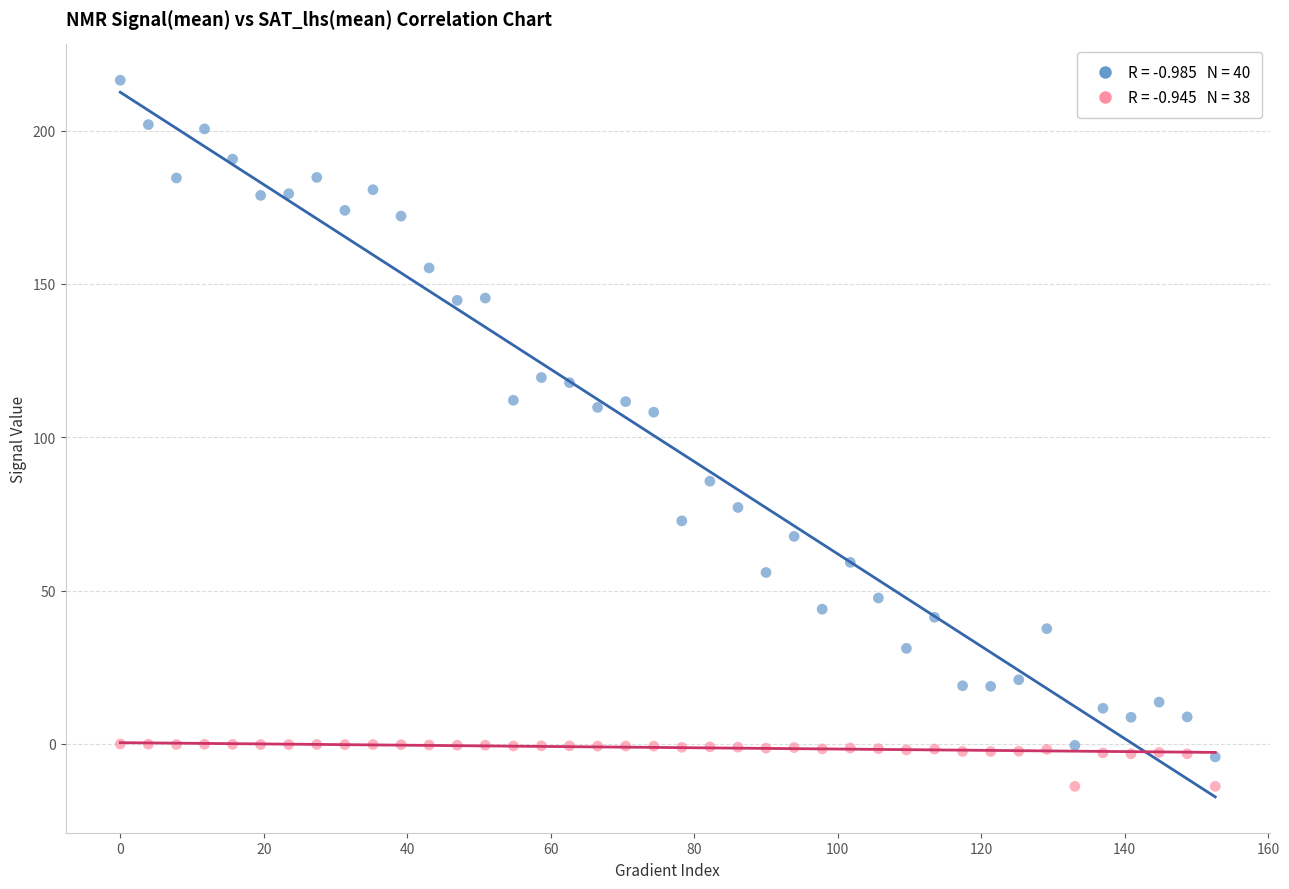

Across all data points, what is the range of Y values (max minus min)?

230.2